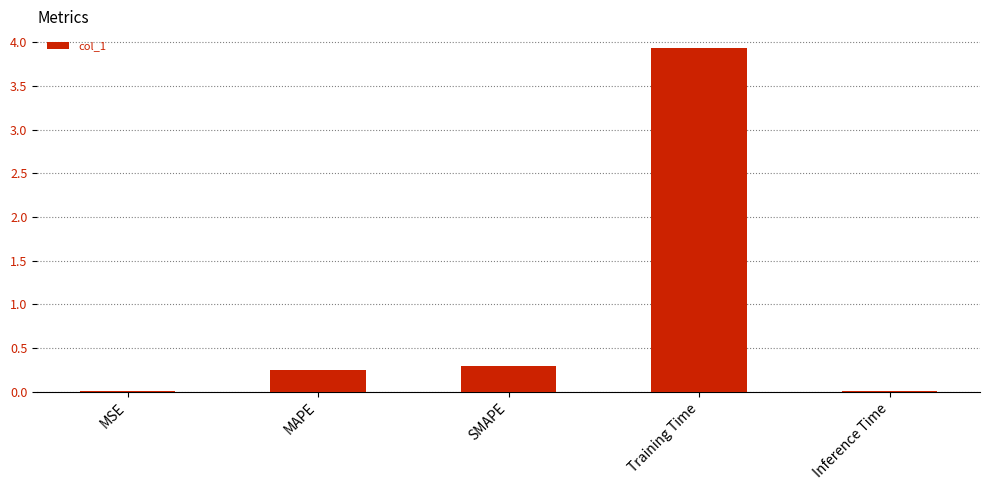

Count the number of categories in the chart.

5